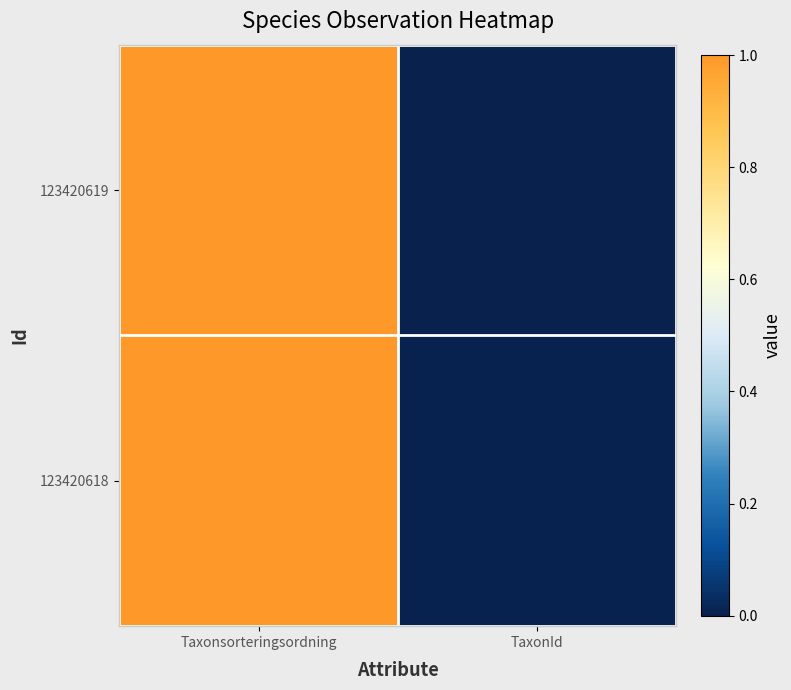

Which has a higher value, Taxonsorteringsordning or TaxonId?

Taxonsorteringsordning